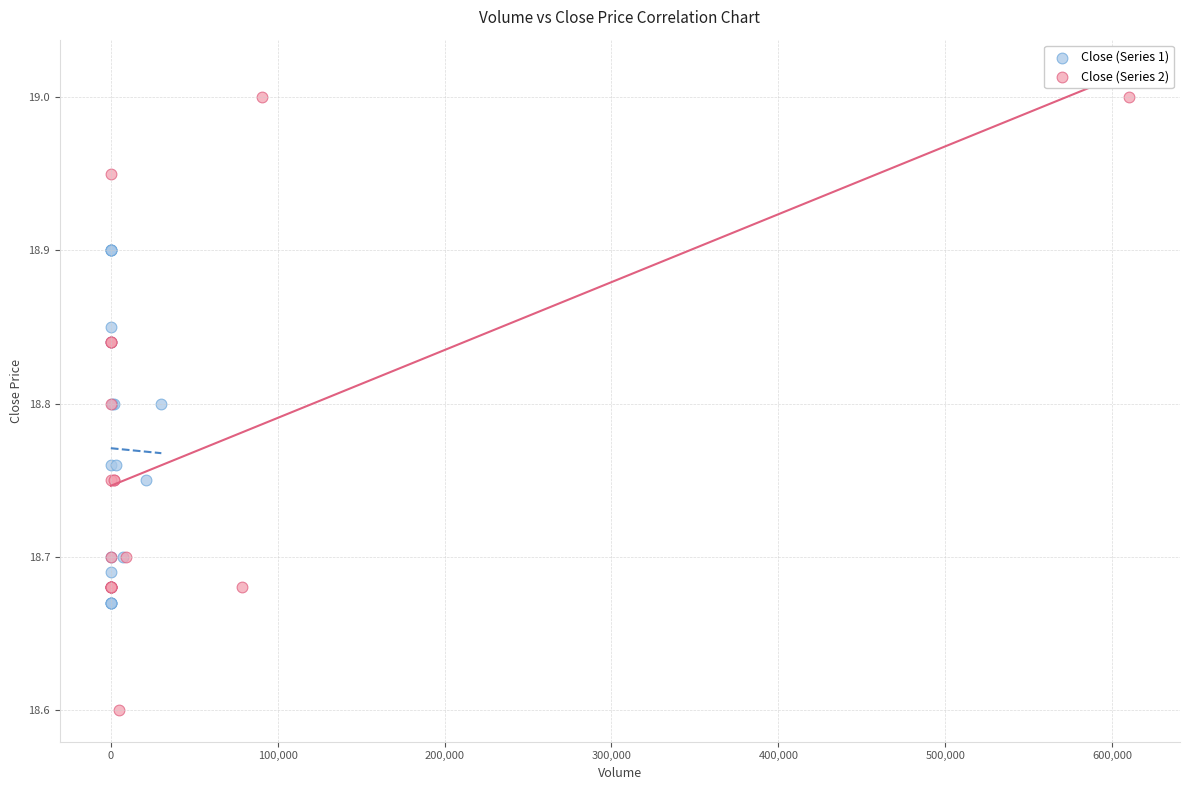

Which series has the largest Y range (max minus min)?

Close (Series 2)